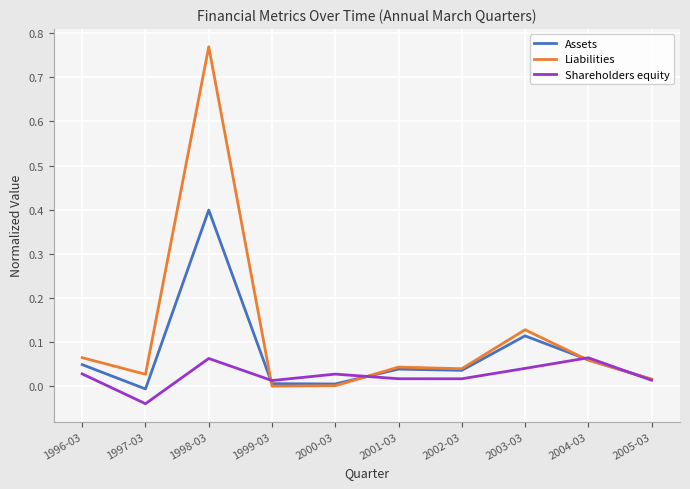

What is the sum of all Shareholders equity values?

0.2